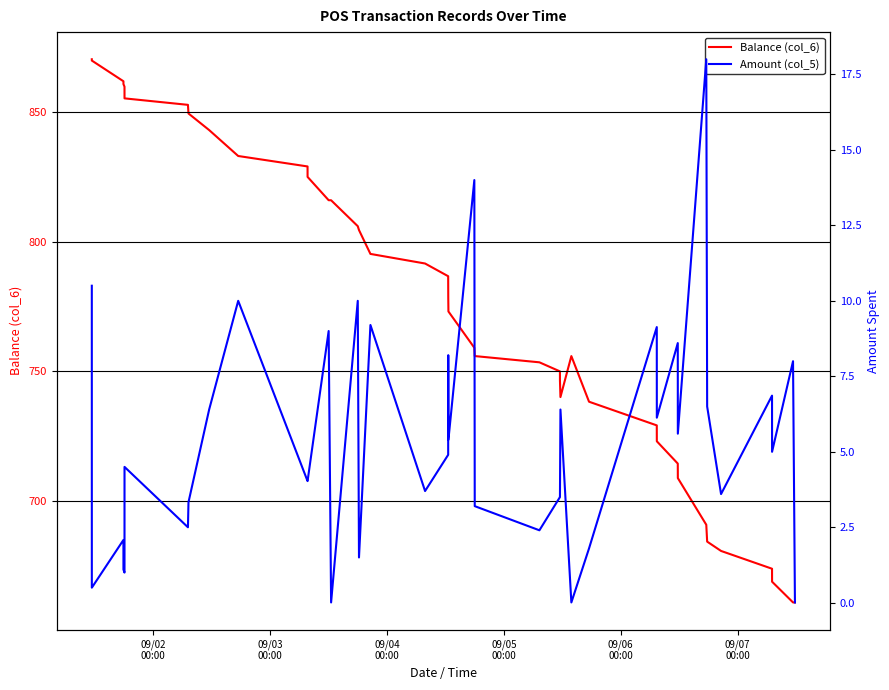

How many values in the Amount (col_5) series are below 4?

17